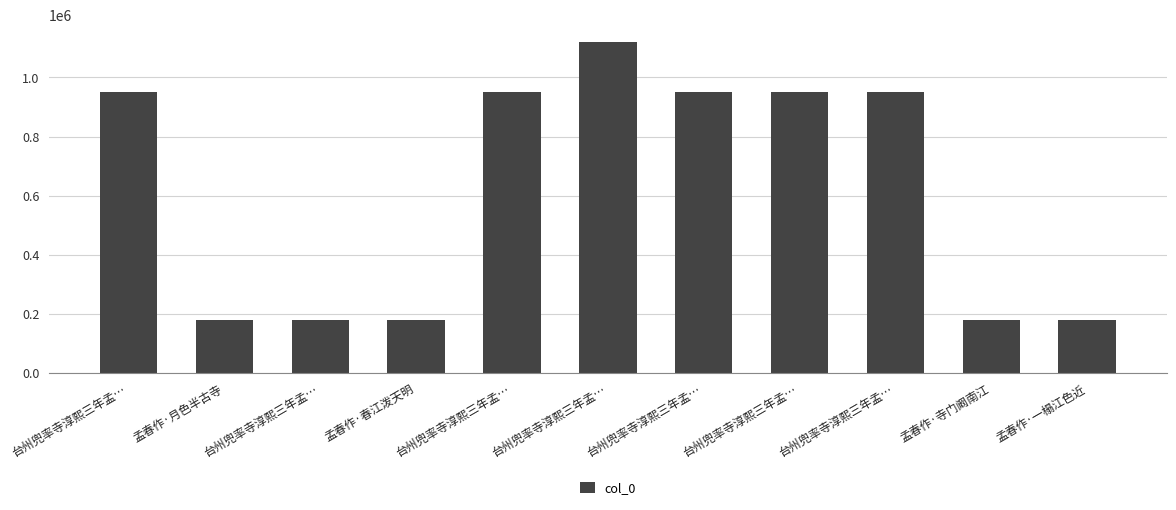

How many categories are shown in the chart?

11